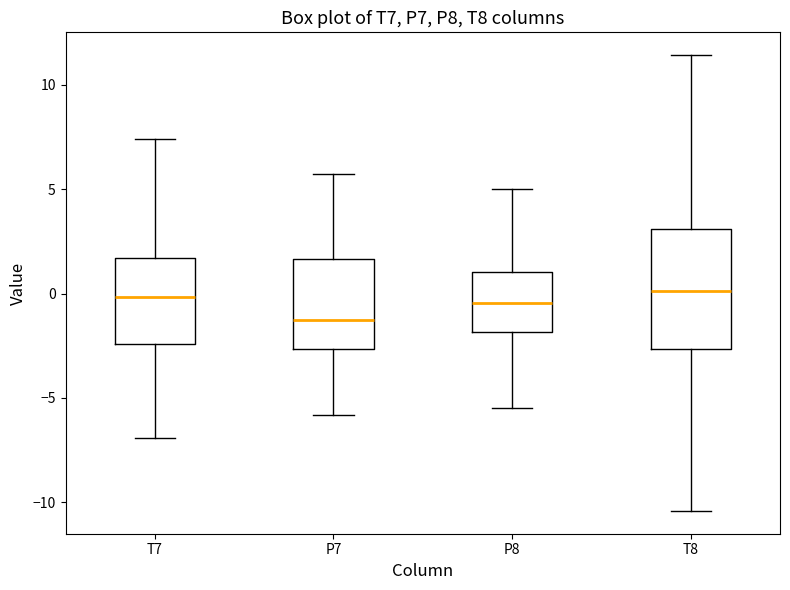

Where is the lower edge of the box for P8 on the y-axis? The values are not printed on the chart, so give them approximately, as read against the axis.

-2.0